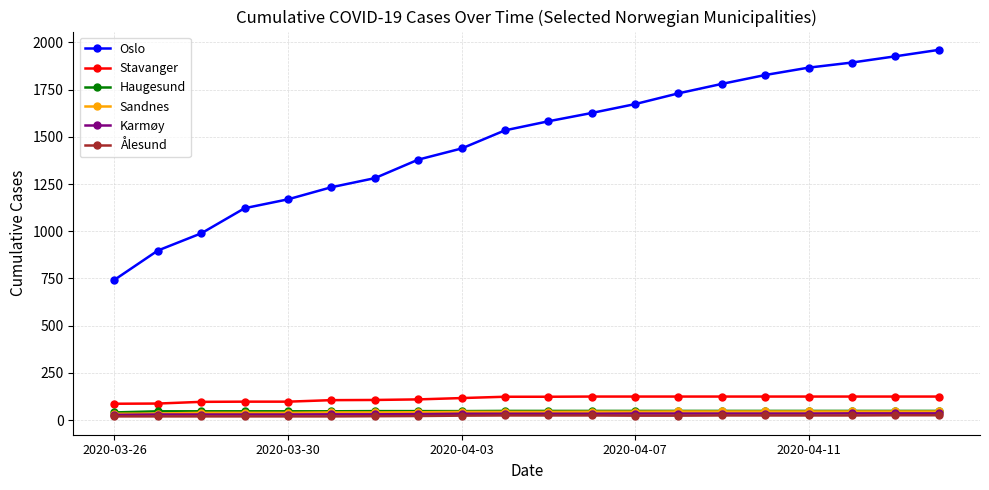

True or false: Ålesund and Oslo intersect in this chart.

False